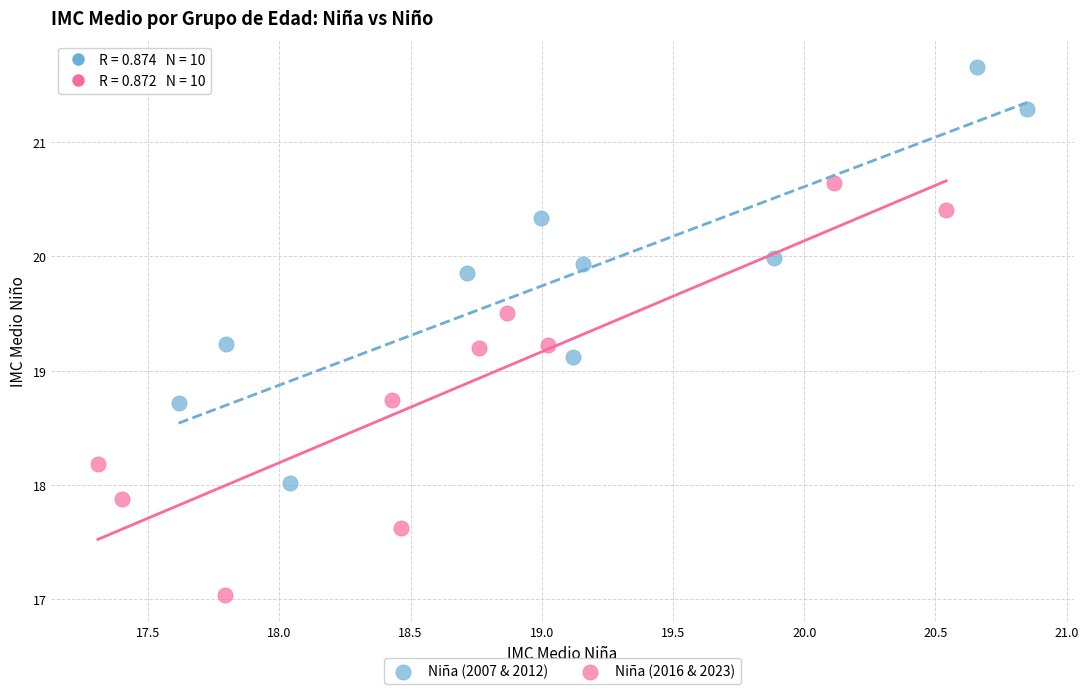

Which series contains the lowest Y value?

Niña (2016 & 2023)